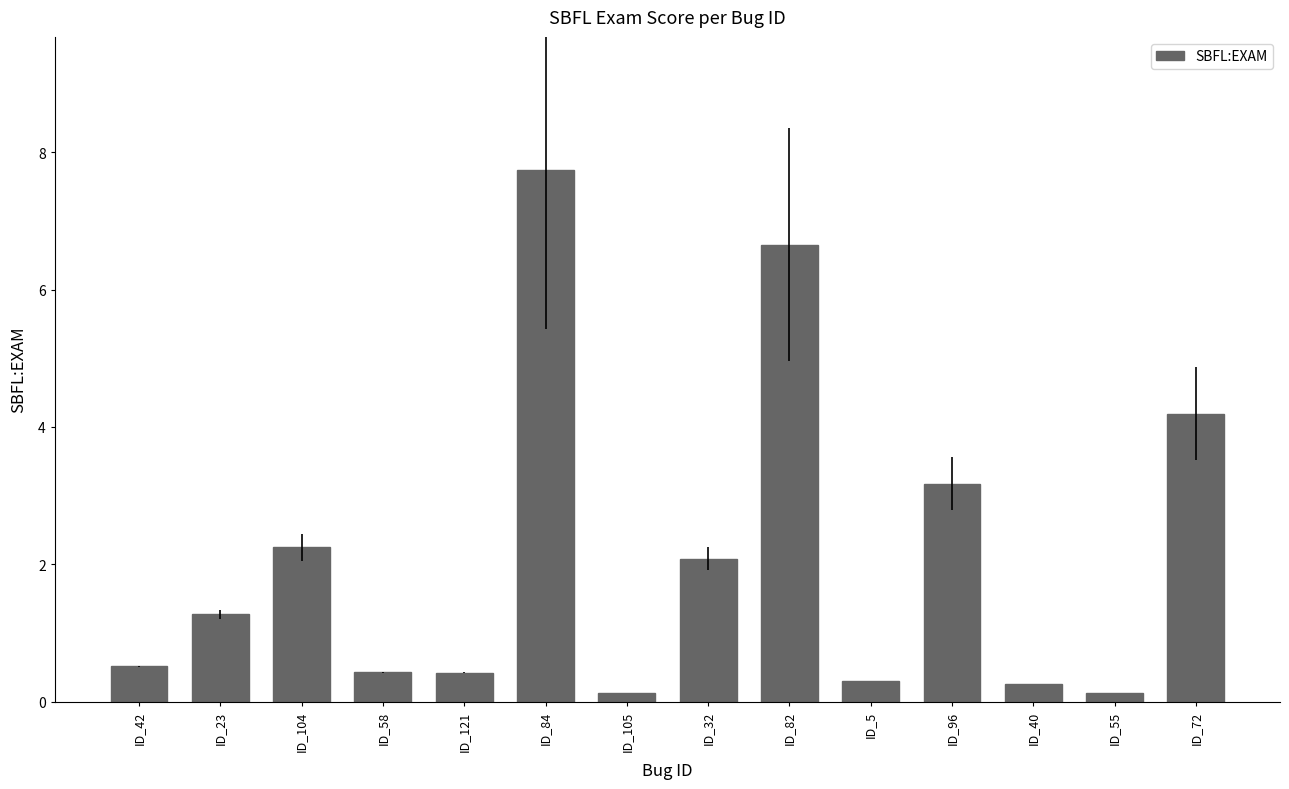

Where does the data first go above 1?

ID_23